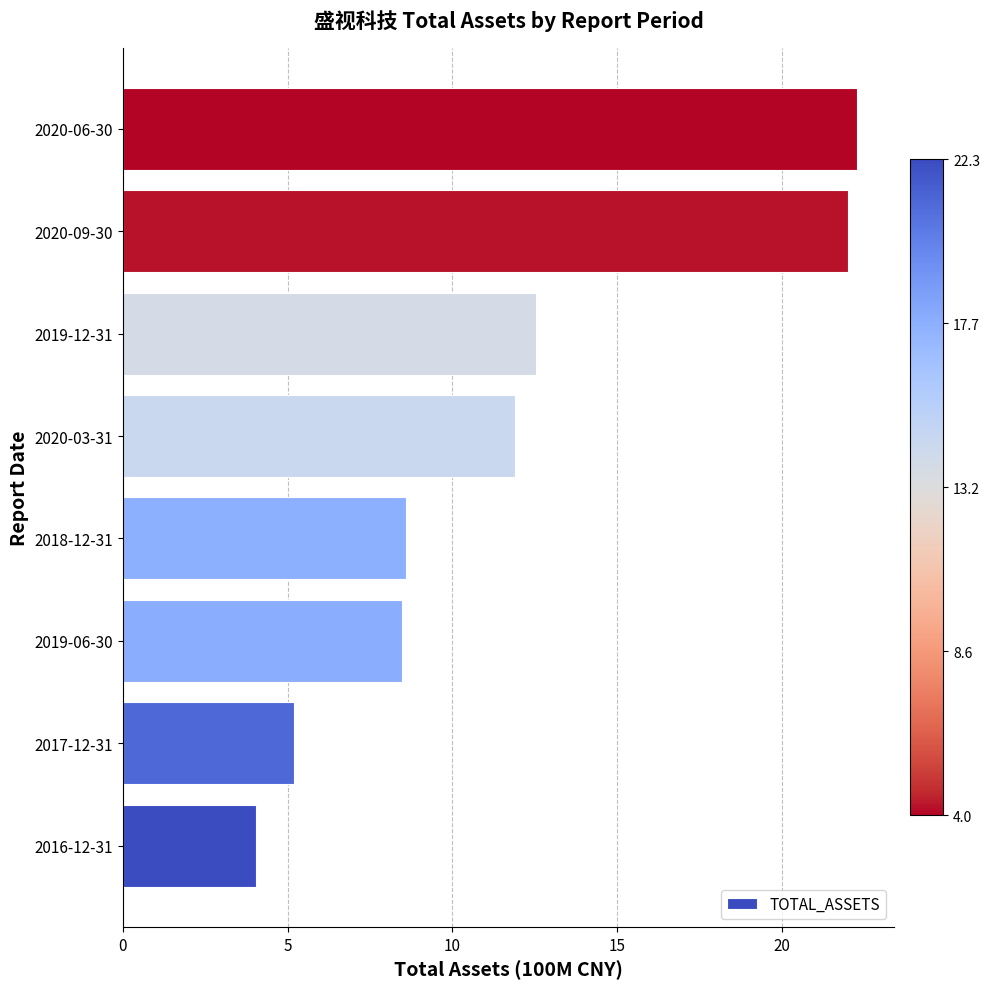

How many data points are above 11?

4